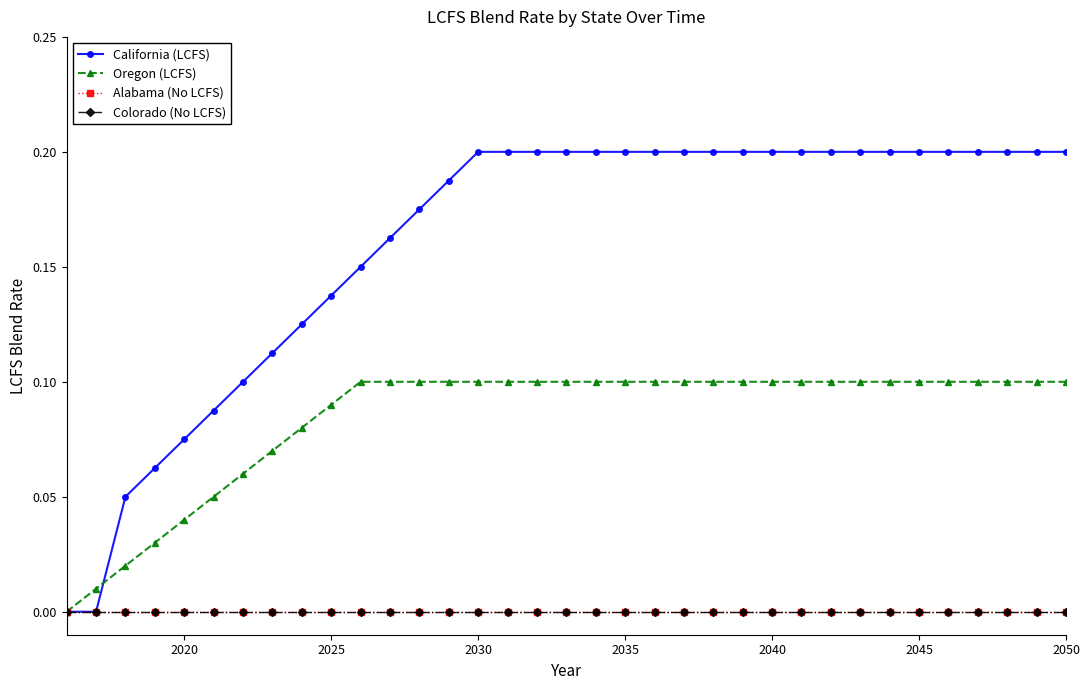

True or false: California (LCFS) and Alabama (No LCFS) intersect in this chart.

False